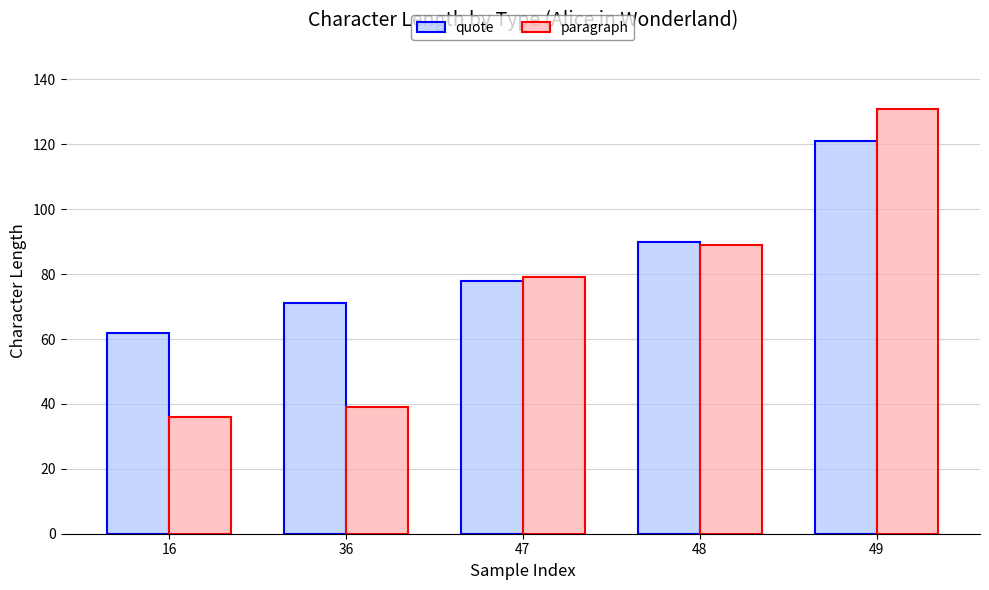

How many bars are there in each group?

2